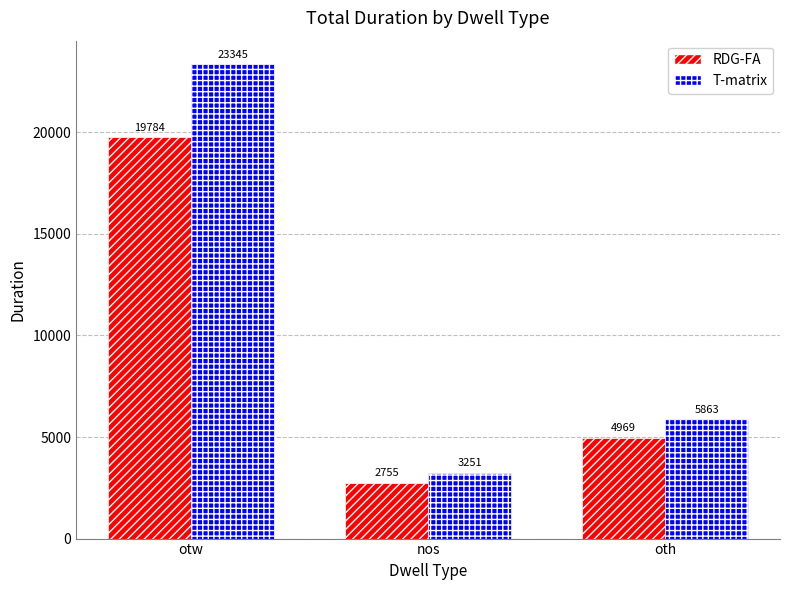

At which label does T-matrix reach its peak?

otw